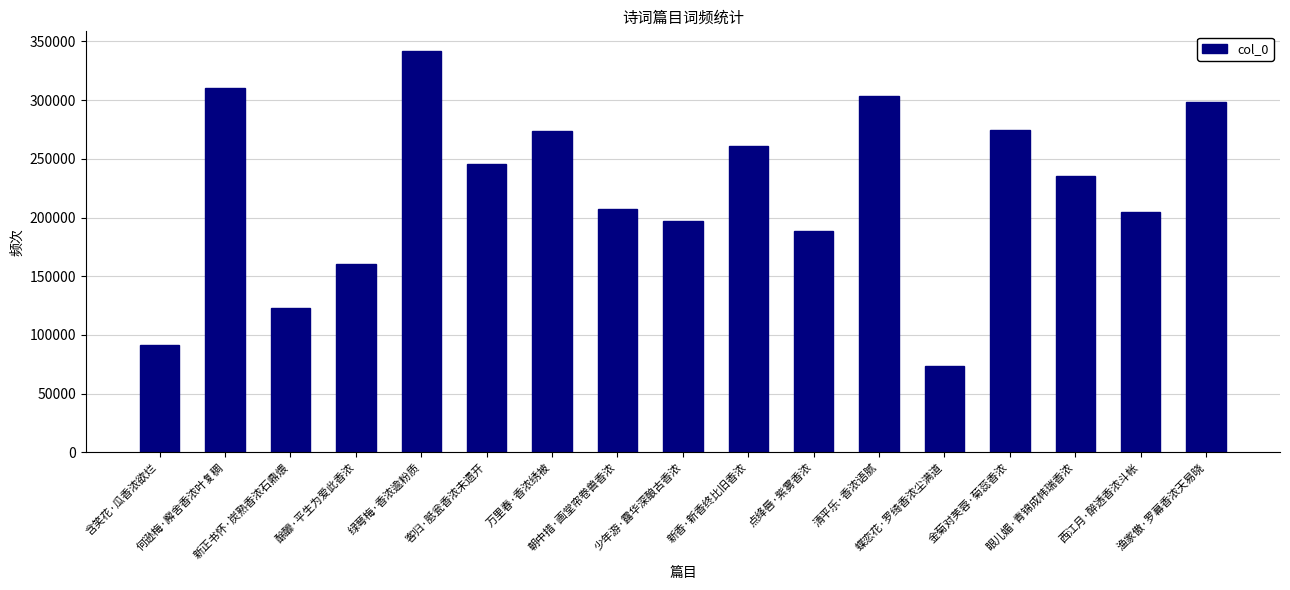

The value at 客归·胝瓮香浓未遗开 is 245321. True or false?

True